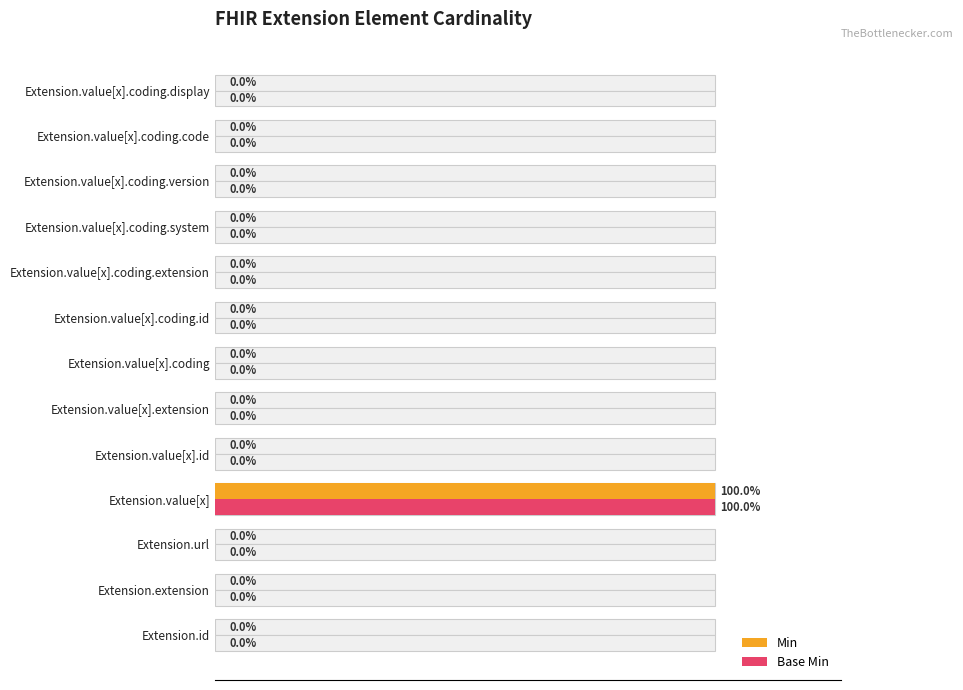

True or false: Min has a value of 0 at Extension.value[x].coding.version.

False